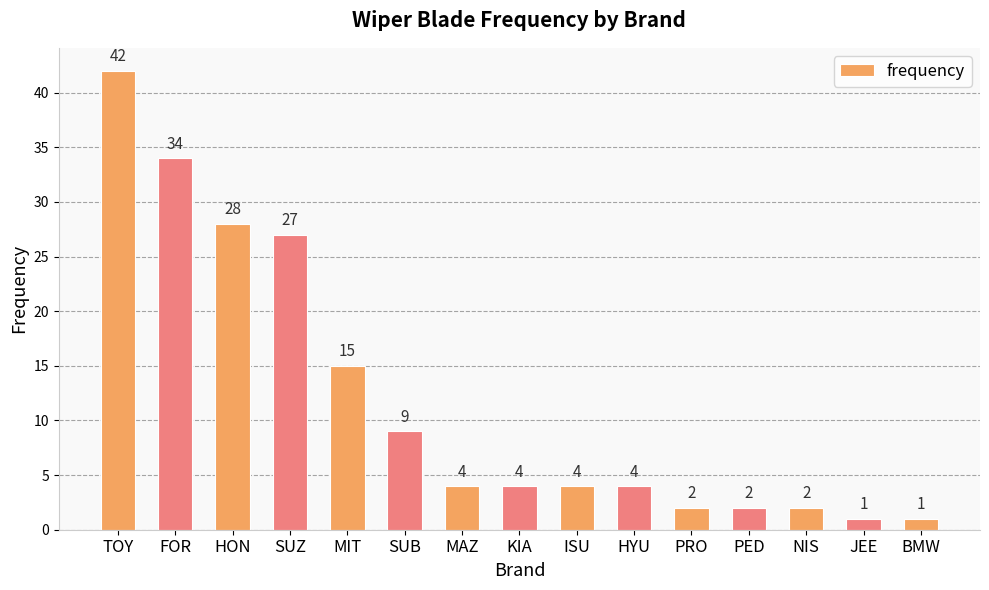

What is the difference between the second highest and second lowest values?

33